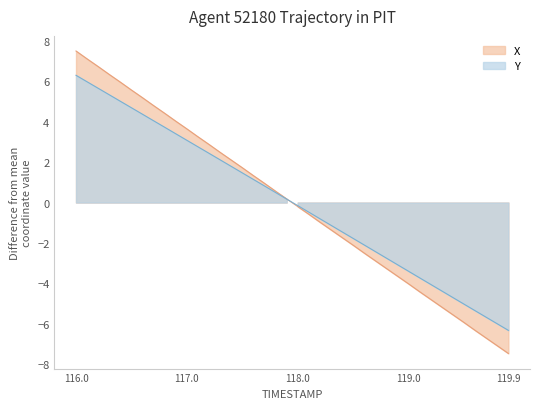

How many data points does each series have?

40